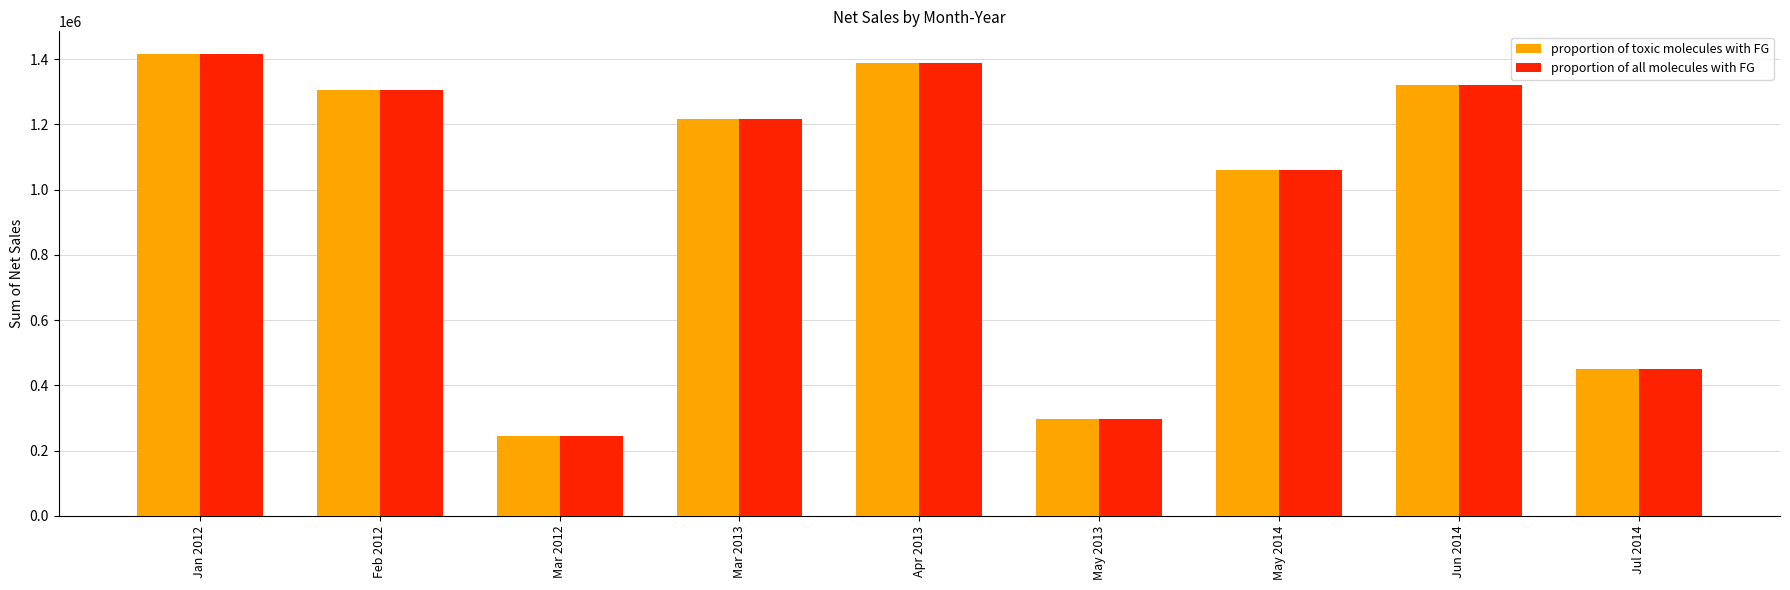

What position from the left is Jan 2012?

1